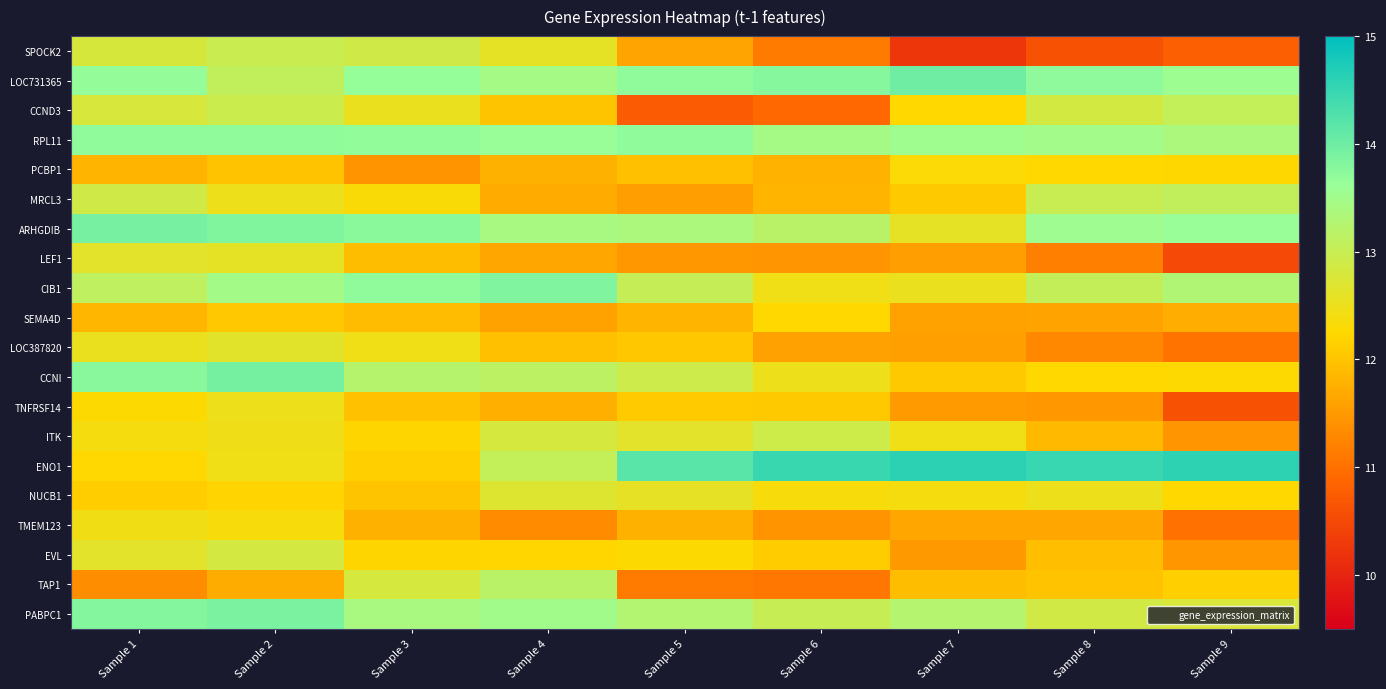

Reading right to left, what are all the values shown in this chart?

SPOCK2: Sample 9=10.8	Sample 8=10.6	Sample 7=10.3	Sample 6=11.1	Sample 5=11.6	Sample 4=12.6	Sample 3=12.9	Sample 2=13.0	Sample 1=12.8
LOC731365: Sample 9=13.6	Sample 8=13.7	Sample 7=14.0	Sample 6=13.8	Sample 5=13.7	Sample 4=13.5	Sample 3=13.6	Sample 2=13.1	Sample 1=13.7
CCND3: Sample 9=13.0	Sample 8=12.8	Sample 7=12.2	Sample 6=10.9	Sample 5=10.7	Sample 4=12.0	Sample 3=12.5	Sample 2=12.9	Sample 1=12.8
RPL11: Sample 9=13.4	Sample 8=13.5	Sample 7=13.5	Sample 6=13.5	Sample 5=13.7	Sample 4=13.6	Sample 3=13.7	Sample 2=13.7	Sample 1=13.7
PCBP1: Sample 9=12.2	Sample 8=12.2	Sample 7=12.3	Sample 6=11.8	Sample 5=12.0	Sample 4=11.8	Sample 3=11.4	Sample 2=12.0	Sample 1=11.8
MRCL3: Sample 9=13.1	Sample 8=13.0	Sample 7=12.1	Sample 6=11.8	Sample 5=11.6	Sample 4=11.7	Sample 3=12.3	Sample 2=12.5	Sample 1=12.9
ARHGDIB: Sample 9=13.6	Sample 8=13.5	Sample 7=12.6	Sample 6=13.2	Sample 5=13.4	Sample 4=13.4	Sample 3=13.8	Sample 2=13.8	Sample 1=13.9
LEF1: Sample 9=10.5	Sample 8=11.2	Sample 7=11.6	Sample 6=11.5	Sample 5=11.5	Sample 4=11.7	Sample 3=11.9	Sample 2=12.6	Sample 1=12.6
CIB1: Sample 9=13.3	Sample 8=13.0	Sample 7=12.5	Sample 6=12.4	Sample 5=13.0	Sample 4=13.8	Sample 3=13.7	Sample 2=13.5	Sample 1=13.1
SEMA4D: Sample 9=11.7	Sample 8=11.6	Sample 7=11.6	Sample 6=12.2	Sample 5=11.8	Sample 4=11.6	Sample 3=11.9	Sample 2=12.1	Sample 1=11.8
LOC387820: Sample 9=11.0	Sample 8=11.3	Sample 7=11.6	Sample 6=11.6	Sample 5=12.0	Sample 4=12.0	Sample 3=12.4	Sample 2=12.6	Sample 1=12.5
CCNI: Sample 9=12.3	Sample 8=12.2	Sample 7=12.1	Sample 6=12.5	Sample 5=12.9	Sample 4=13.2	Sample 3=13.2	Sample 2=13.9	Sample 1=13.8
TNFRSF14: Sample 9=10.6	Sample 8=11.5	Sample 7=11.5	Sample 6=12.1	Sample 5=12.1	Sample 4=11.8	Sample 3=12.0	Sample 2=12.5	Sample 1=12.3
ITK: Sample 9=11.4	Sample 8=11.9	Sample 7=12.5	Sample 6=12.9	Sample 5=12.6	Sample 4=12.8	Sample 3=12.2	Sample 2=12.5	Sample 1=12.4
ENO1: Sample 9=14.6	Sample 8=14.5	Sample 7=14.6	Sample 6=14.5	Sample 5=14.2	Sample 4=13.1	Sample 3=12.1	Sample 2=12.5	Sample 1=12.3
NUCB1: Sample 9=12.2	Sample 8=12.5	Sample 7=12.4	Sample 6=12.3	Sample 5=12.6	Sample 4=12.7	Sample 3=12.0	Sample 2=12.2	Sample 1=12.1
TMEM123: Sample 9=11.0	Sample 8=11.7	Sample 7=11.7	Sample 6=11.4	Sample 5=11.8	Sample 4=11.3	Sample 3=11.8	Sample 2=12.4	Sample 1=12.4
EVL: Sample 9=11.5	Sample 8=11.9	Sample 7=11.5	Sample 6=12.1	Sample 5=12.3	Sample 4=12.2	Sample 3=12.2	Sample 2=12.8	Sample 1=12.6
TAP1: Sample 9=12.1	Sample 8=12.0	Sample 7=11.9	Sample 6=11.1	Sample 5=11.1	Sample 4=13.2	Sample 3=12.8	Sample 2=11.7	Sample 1=11.4
PABPC1: Sample 9=12.8	Sample 8=12.9	Sample 7=13.3	Sample 6=13.0	Sample 5=13.3	Sample 4=13.5	Sample 3=13.4	Sample 2=13.9	Sample 1=13.8